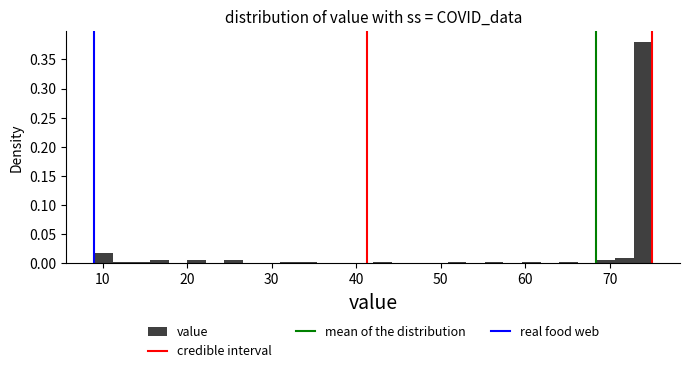

Around what value on the x-axis is the tallest bar? Give the approximate position of its centre, as read against the axis.

74